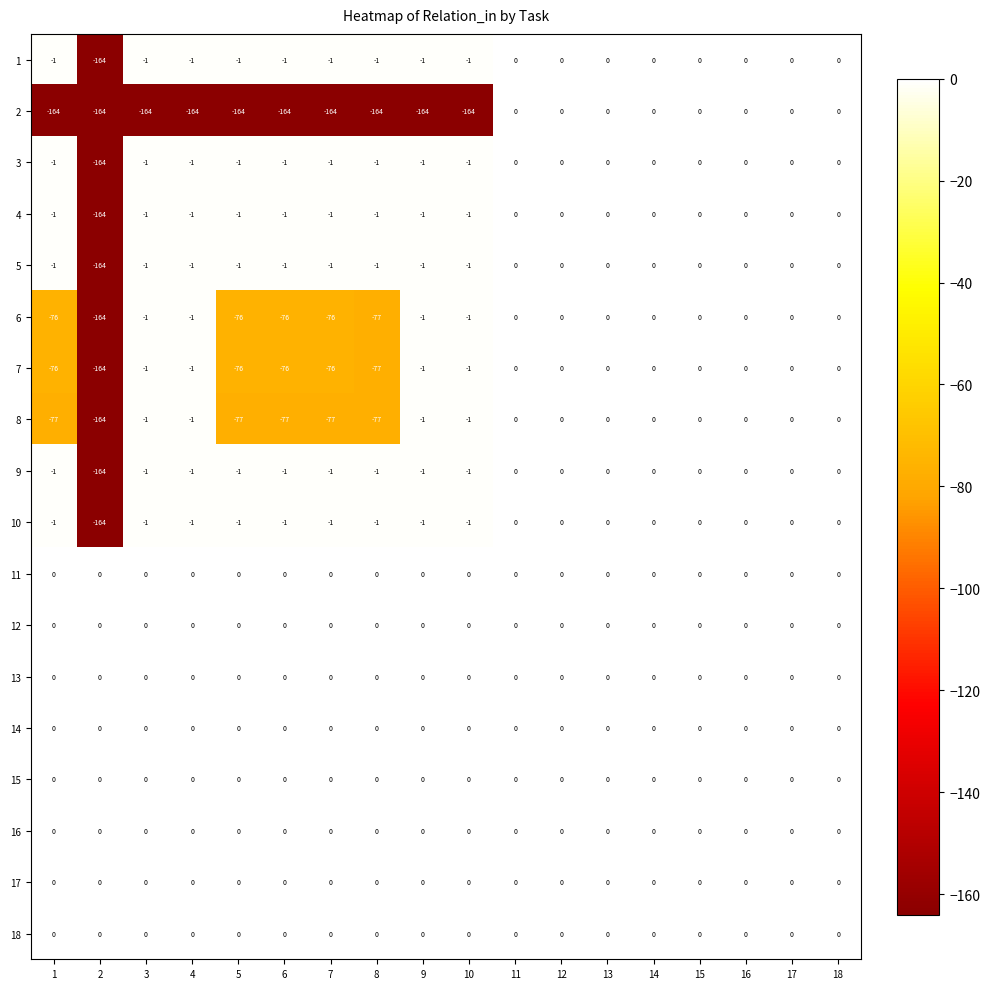

How many distinct data groups are displayed?

18